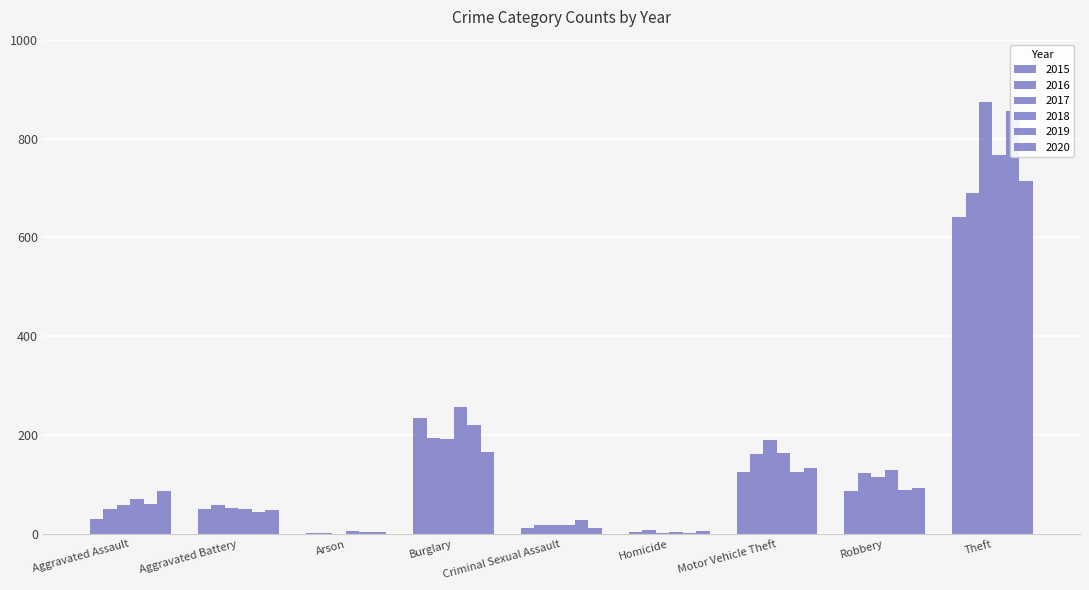

Reading left to right, list all the values displayed in this chart.

2015: 31	50	3	236	13	4	125	87	641
2016: 50	60	3	194	19	8	163	123	689
2017: 59	54	1	192	19	2	191	115	873
2018: 72	52	6	257	19	5	164	130	767
2019: 61	45	5	221	29	3	125	89	855
2020: 88	48	4	167	13	6	134	94	714